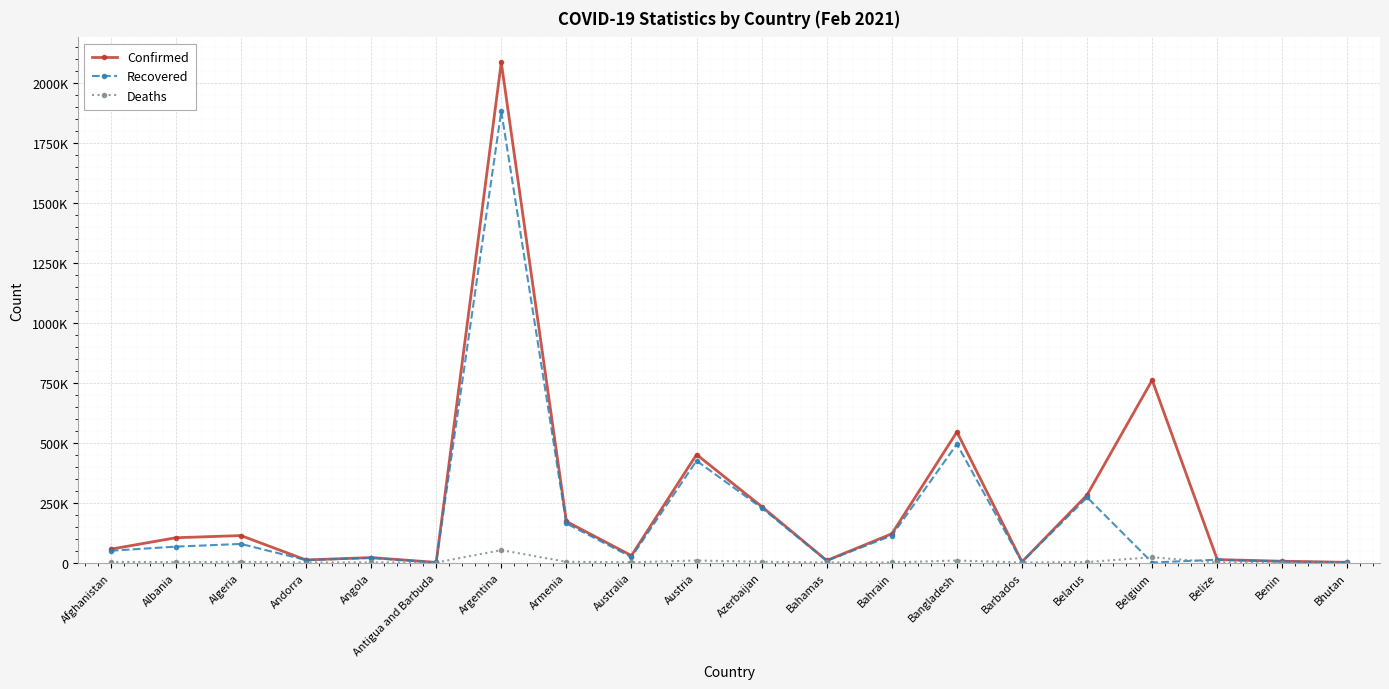

True or false: Confirmed and Recovered intersect in this chart.

False